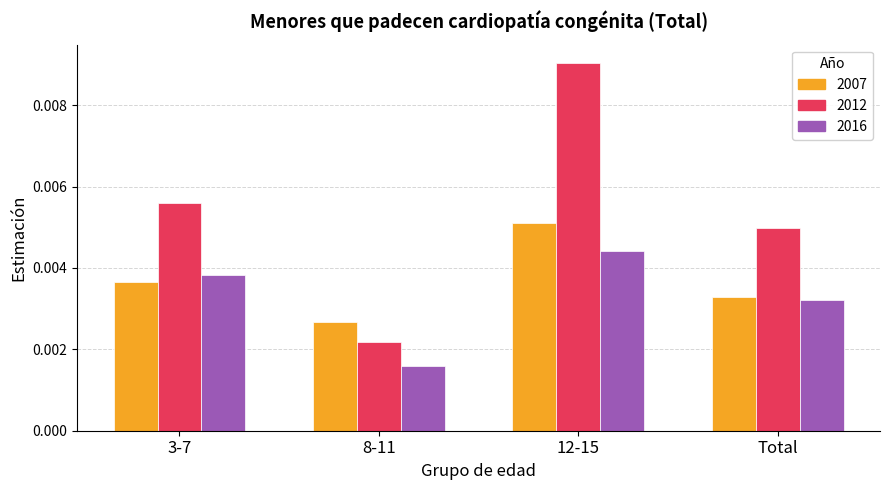

Which series has the widest spread of values?

2012